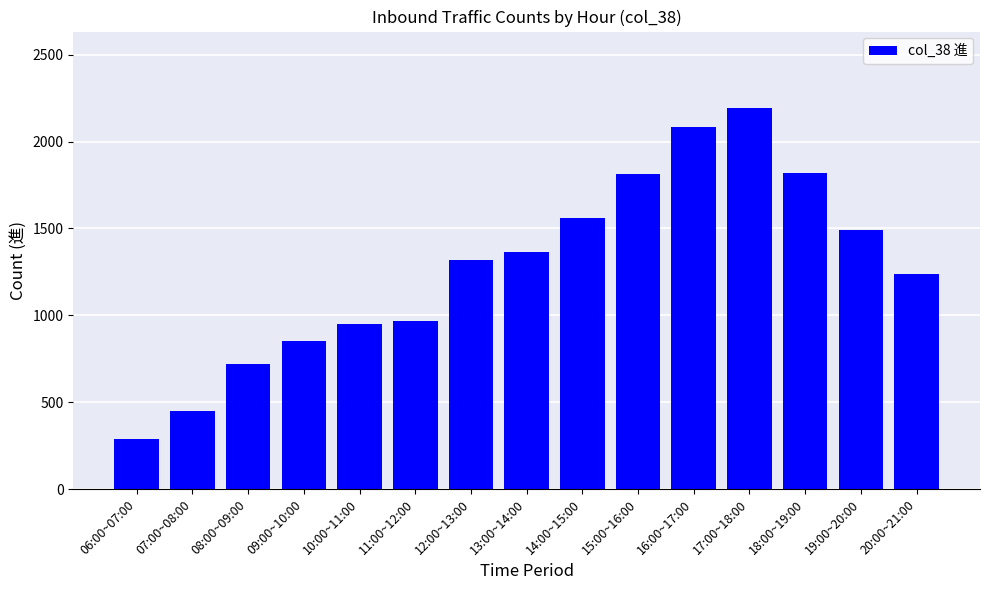

What is the sum of all values?

19114